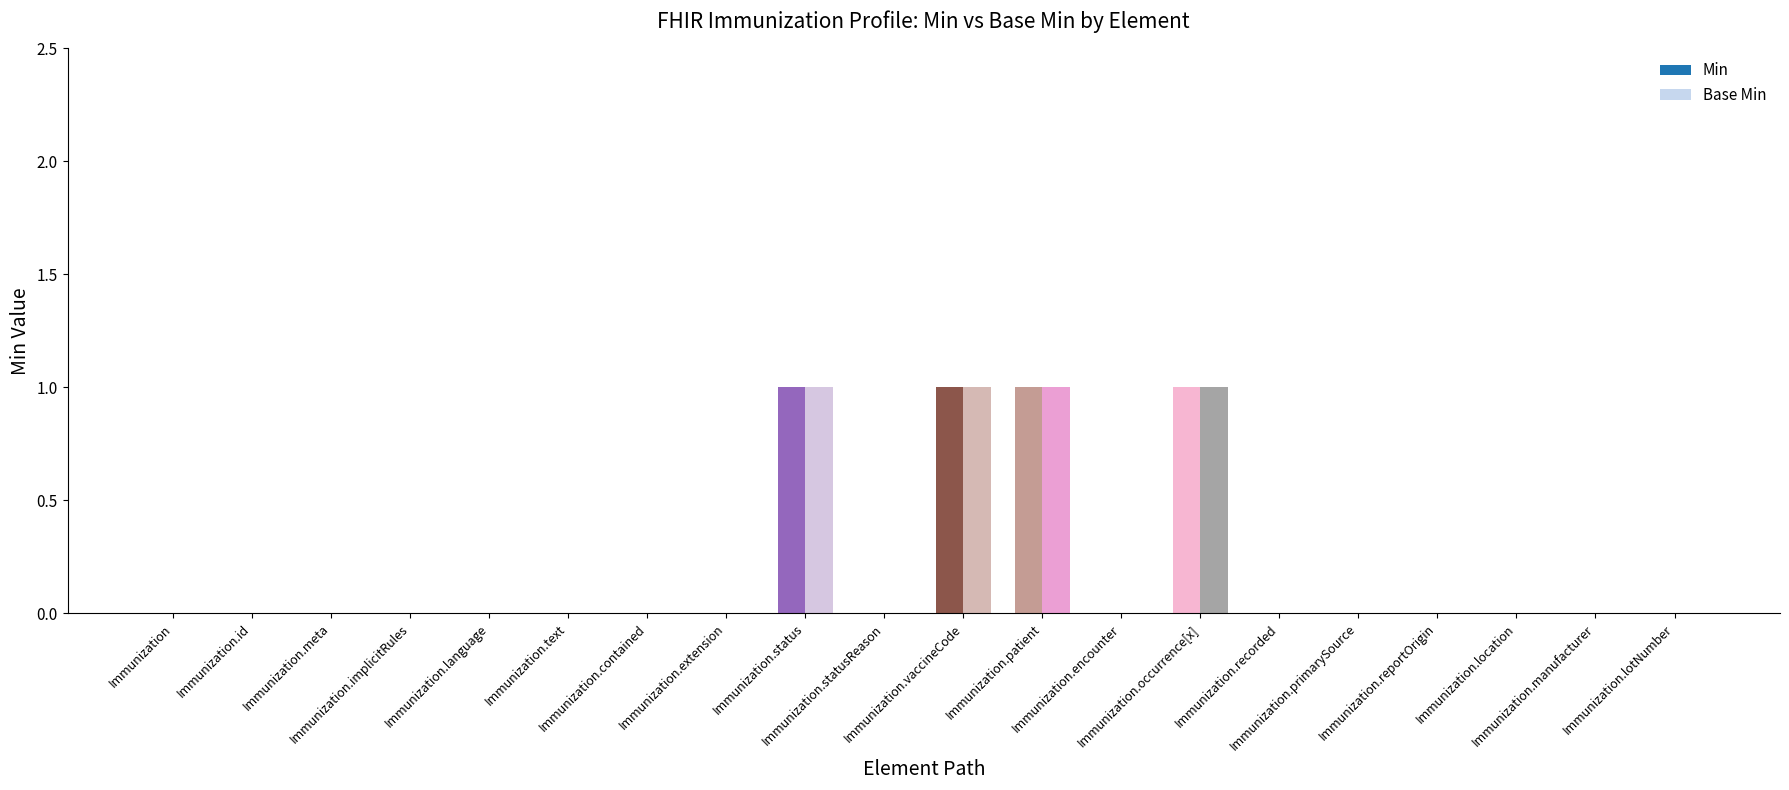

At which category is the sum across all series the highest?

Immunization.status